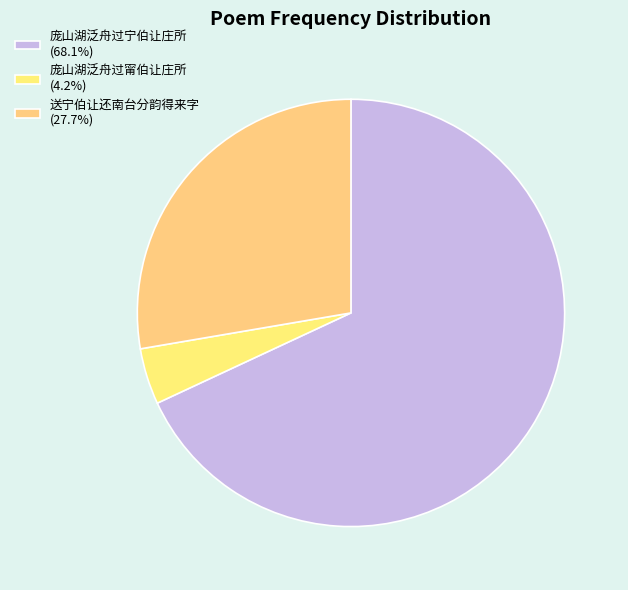

Count the number of slices in the pie.

3